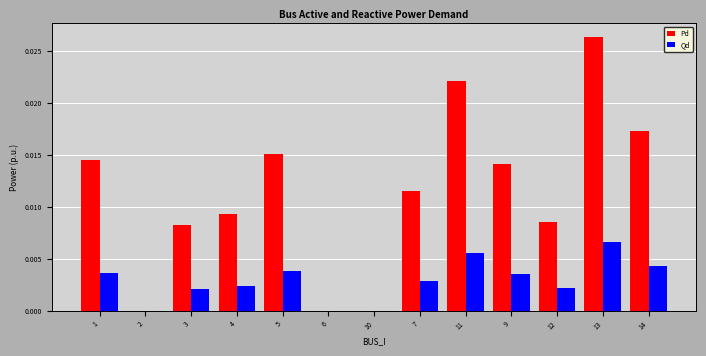

Is the value of Qd at 5 greater than the value of Pd at 10?

Yes